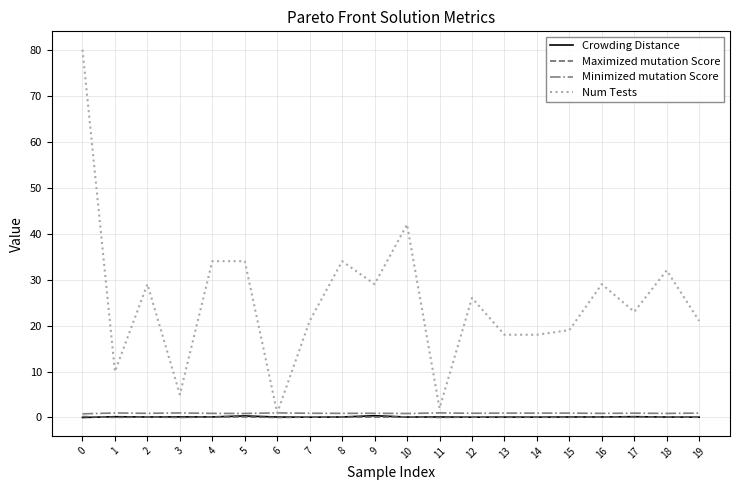

Does the chart have visible grid lines?

Yes